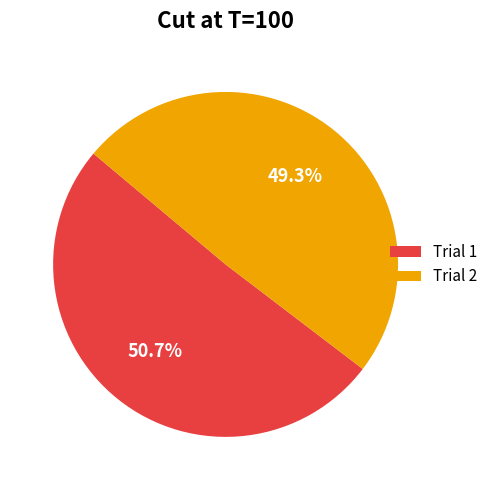

Which category has the smallest portion of the pie?

Trial 2